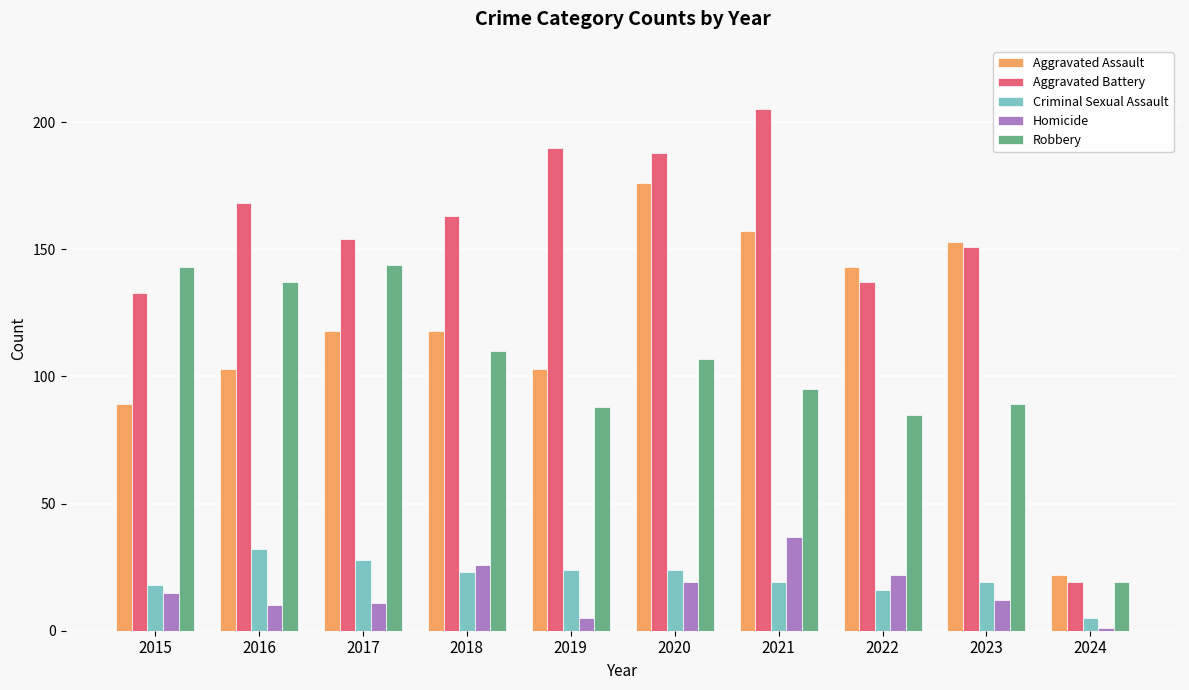

Which series has the largest total across all categories?

Aggravated Battery